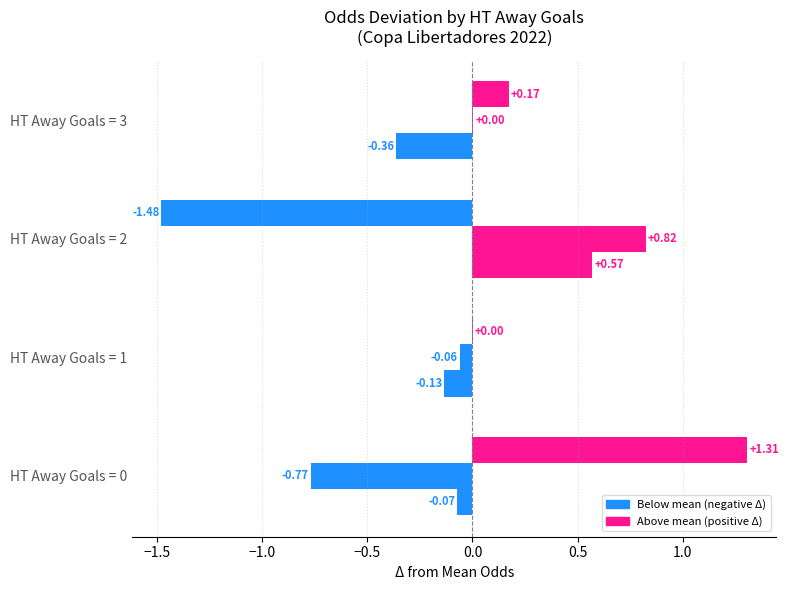

How many categories are shown in the chart?

4